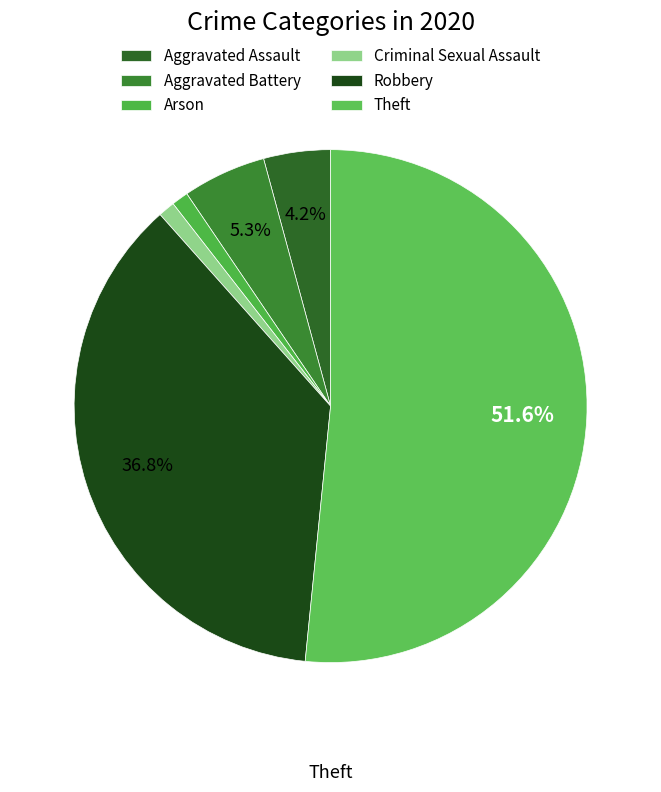

Does Aggravated Assault represent more than half of the total?

No